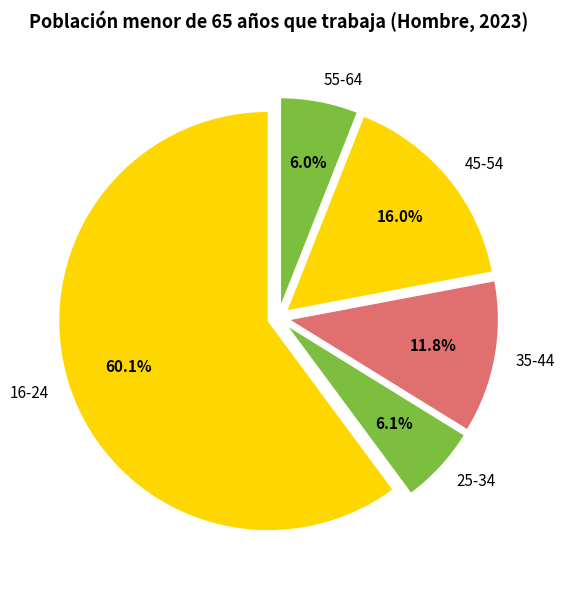

The 45-54 slice represents 16% of the pie. True or false?

True